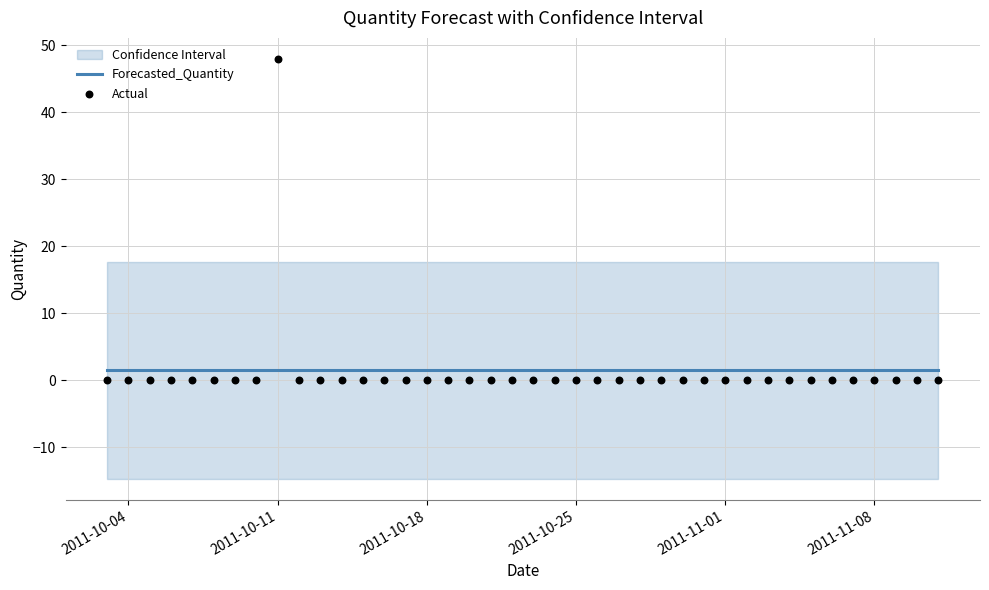

What are all the series names shown in the legend?

Forecasted_Quantity, Actual